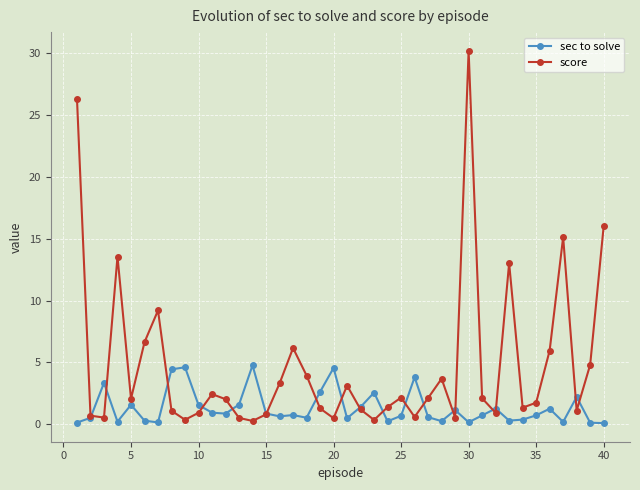

What is the value of the score point at the 6th from the left?

6.6